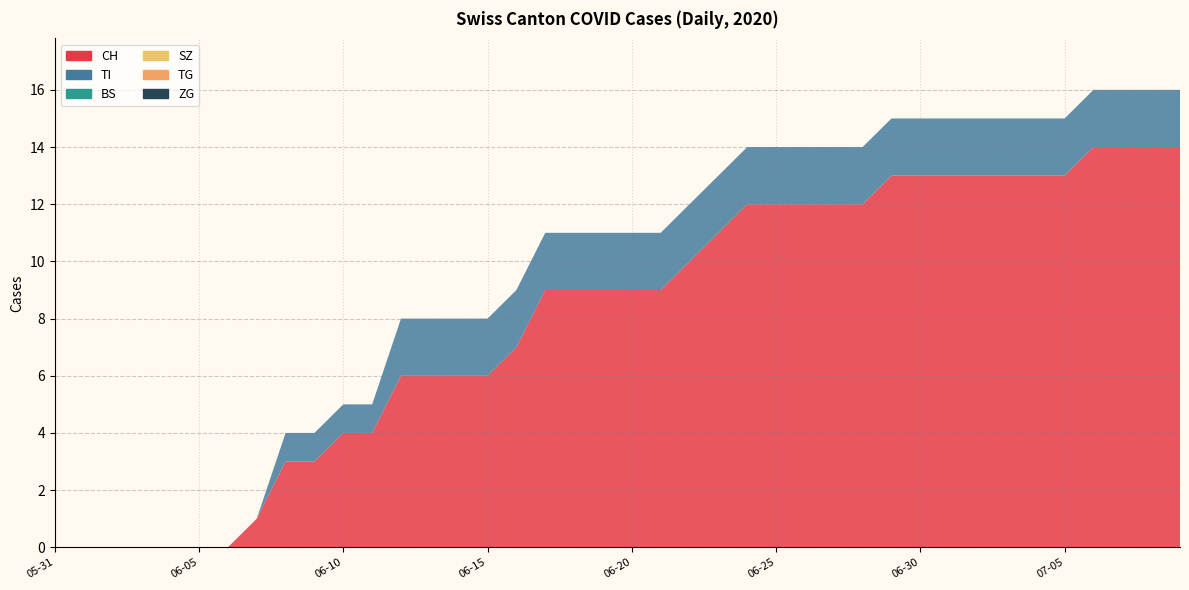

Reading left to right, what are all the values shown in this chart?

CH: 0	0	0	0	0	0	0	1	3	3	4	4	6	6	6	6	7	9	9	9	9	9	10	11	12	12	12	12	12	13	13	13	13	13	13	13	14	14	14	14
TI: 0	0	0	0	0	0	0	0	1	1	1	1	2	2	2	2	2	2	2	2	2	2	2	2	2	2	2	2	2	2	2	2	2	2	2	2	2	2	2	2
BS: 0	0	0	0	0	0	0	0	0	0	0	0	0	0	0	0	0	0	0	0	0	0	0	0	0	0	0	0	0	0	0	0	0	0	0	0	0	0	0	0
SZ: 0	0	0	0	0	0	0	0	0	0	0	0	0	0	0	0	0	0	0	0	0	0	0	0	0	0	0	0	0	0	0	0	0	0	0	0	0	0	0	0
TG: 0	0	0	0	0	0	0	0	0	0	0	0	0	0	0	0	0	0	0	0	0	0	0	0	0	0	0	0	0	0	0	0	0	0	0	0	0	0	0	0
ZG: 0	0	0	0	0	0	0	0	0	0	0	0	0	0	0	0	0	0	0	0	0	0	0	0	0	0	0	0	0	0	0	0	0	0	0	0	0	0	0	0